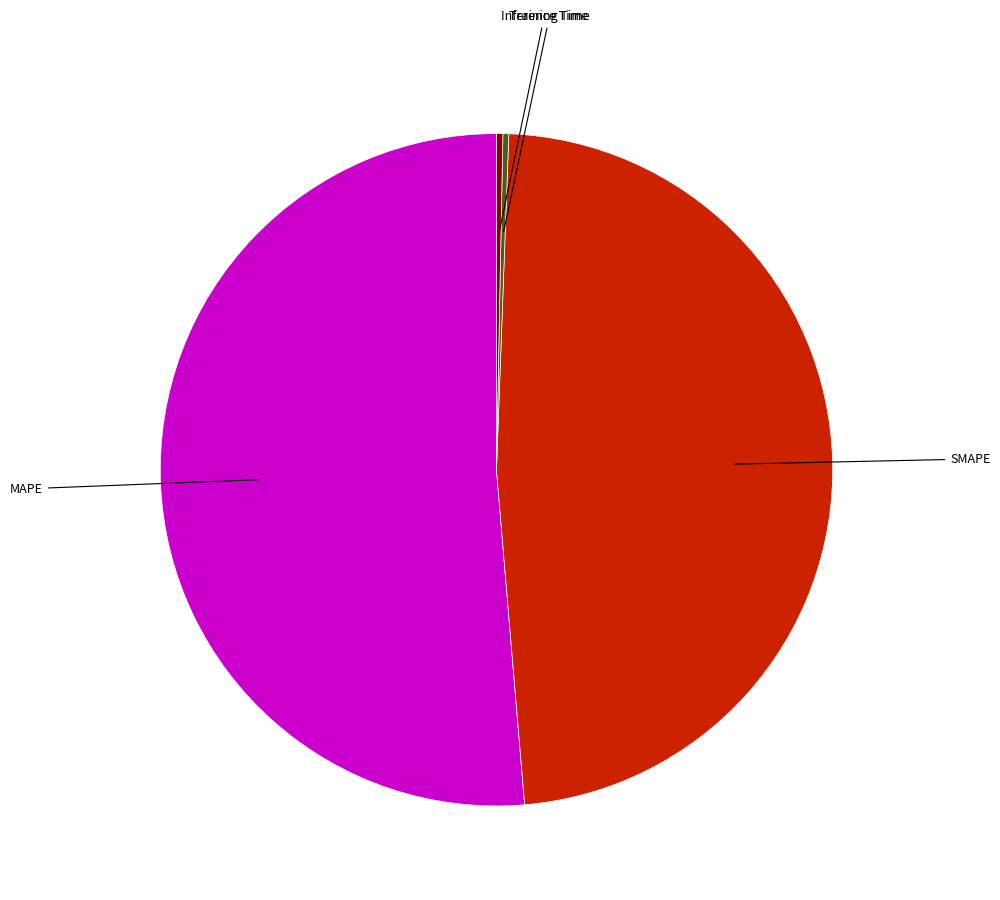

Does any single category account for the majority?

Yes